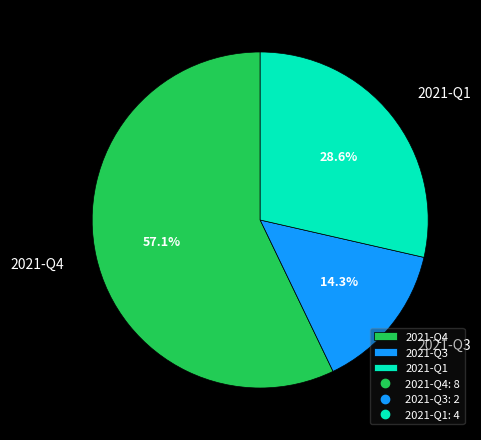

Is there any slice that represents more than half of the pie?

Yes